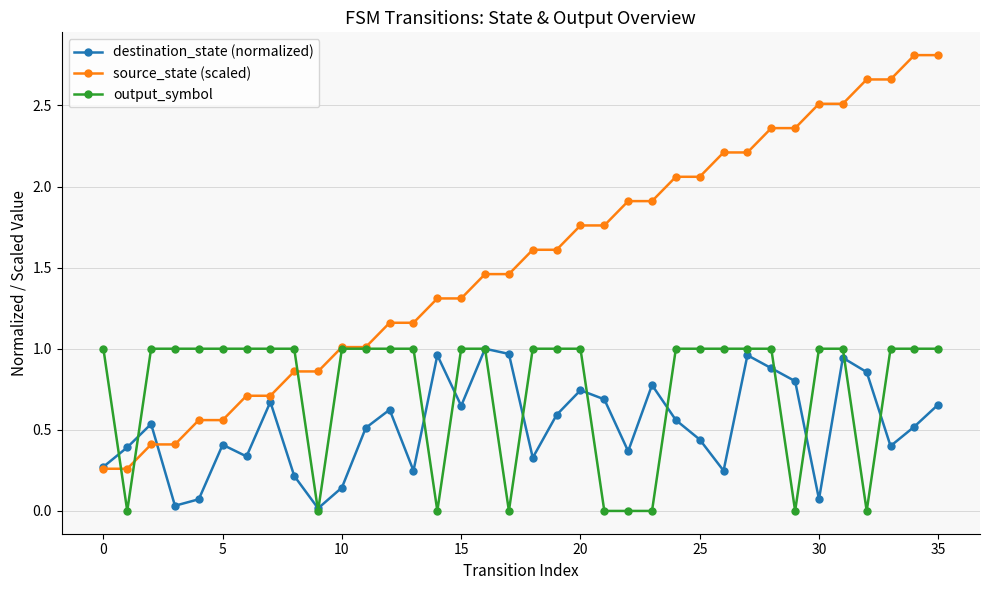

Which series has the largest total across all categories?

source_state (scaled)